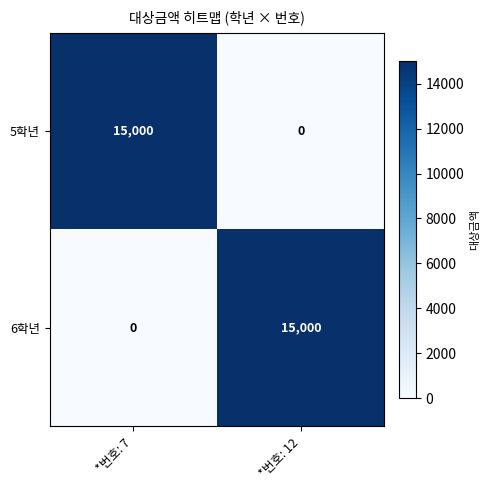

What is the total value across all series at *번호: 7?

15000